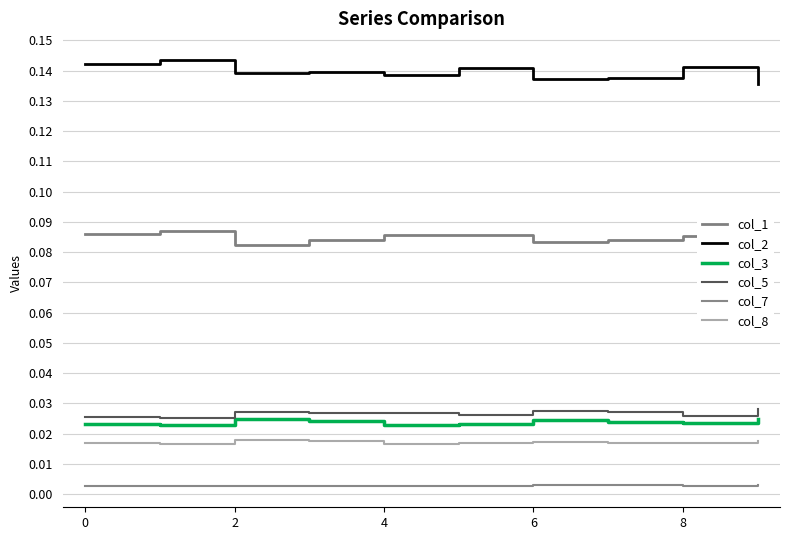

What is the sum of the col_5 values at 9 and 8?

0.1